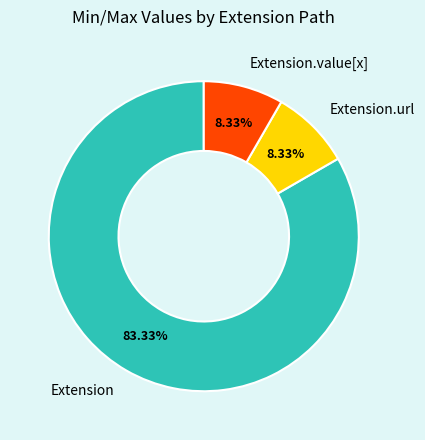

Between Extension and Extension.value[x], which is larger?

Extension